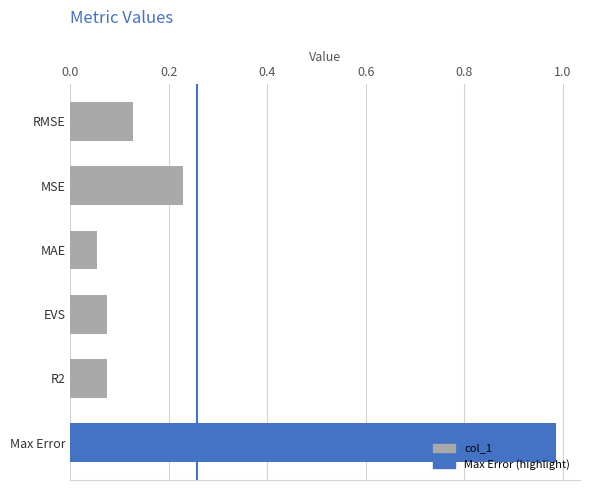

Which has a higher value, MAE or Max Error?

Max Error